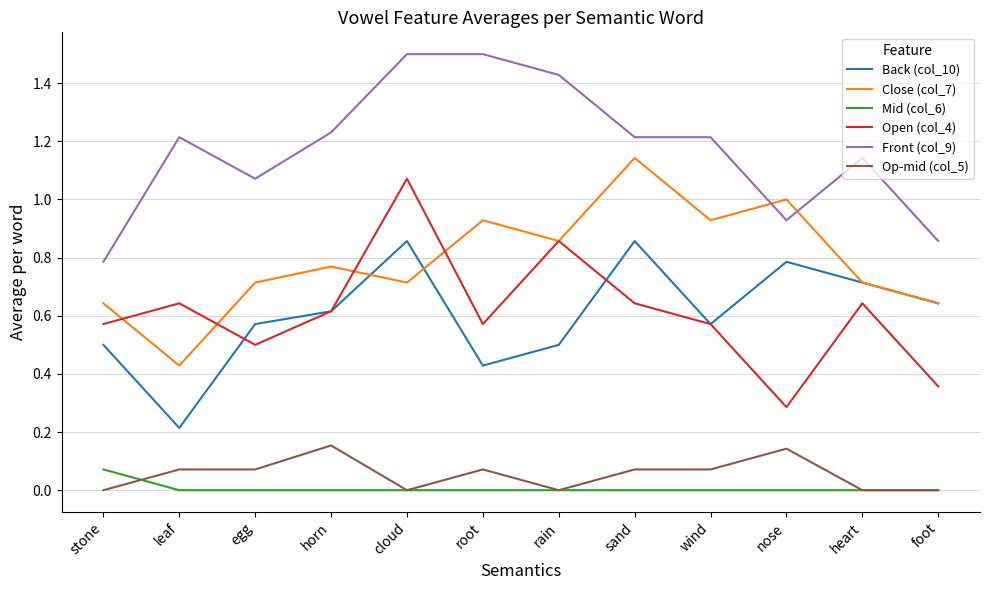

Is the value of Open (col_4) at rain greater than the value of Mid (col_6) at leaf?

Yes